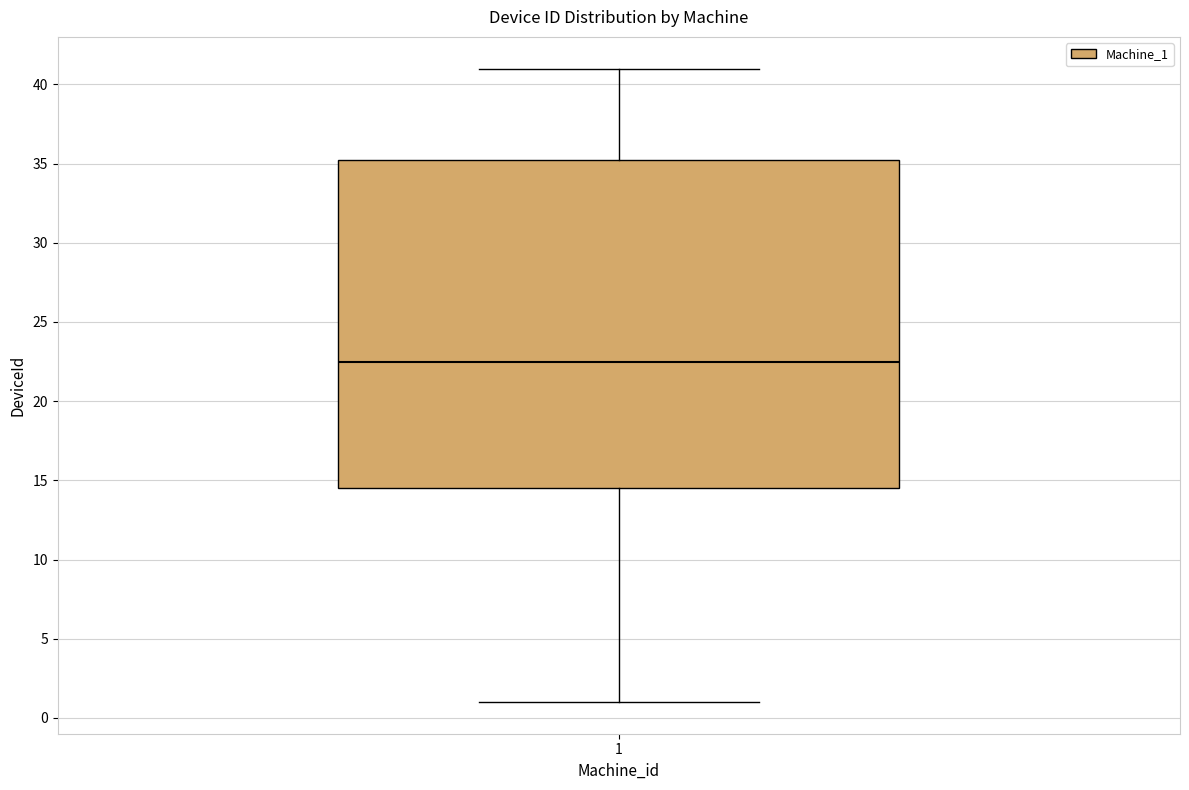

Where does the lower whisker of the box at x = 1 end on the y-axis? The values are not printed on the chart, so give them approximately, as read against the axis.

1.0